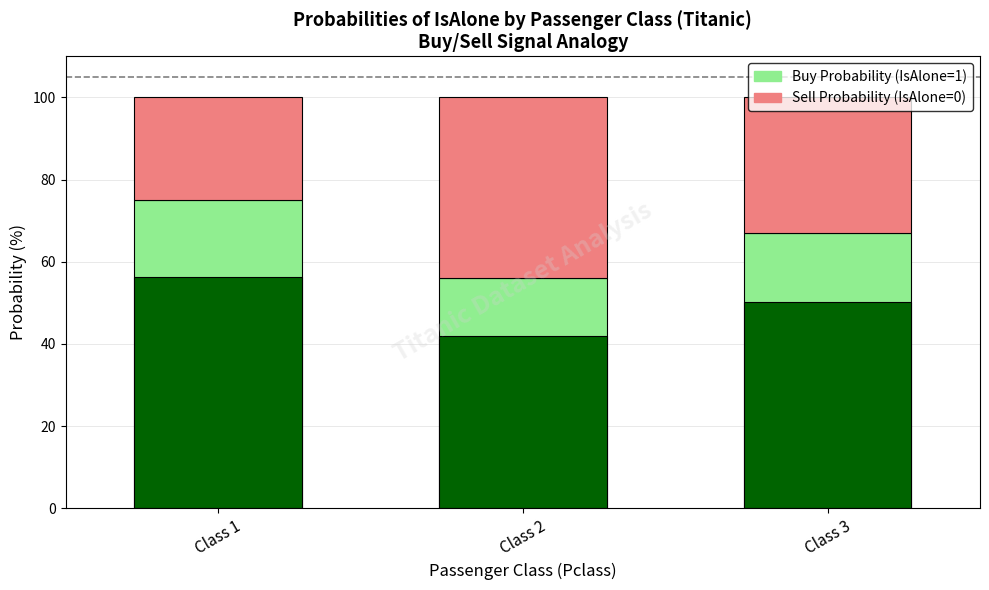

At which category does the chart reach its peak across all series?

Class 1